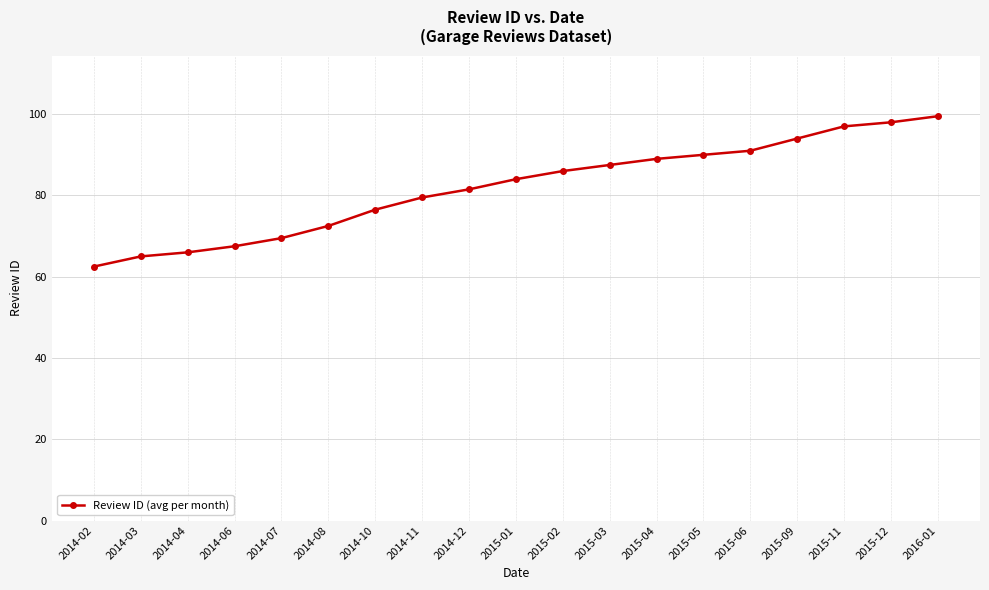

Rank the categories by value from highest to lowest.

2016-01, 2015-12, 2015-11, 2015-09, 2015-06, 2015-05, 2015-04, 2015-03, 2015-02, 2015-01, 2014-12, 2014-11, 2014-10, 2014-08, 2014-07, 2014-06, 2014-04, 2014-03, 2014-02